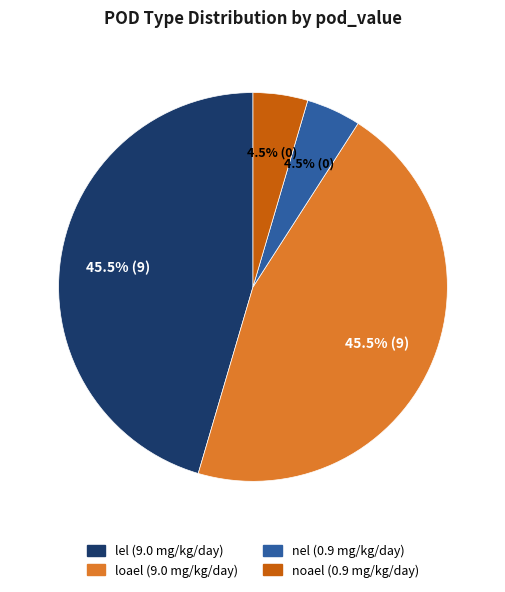

Do noael and nel together represent more than half of the pie?

No